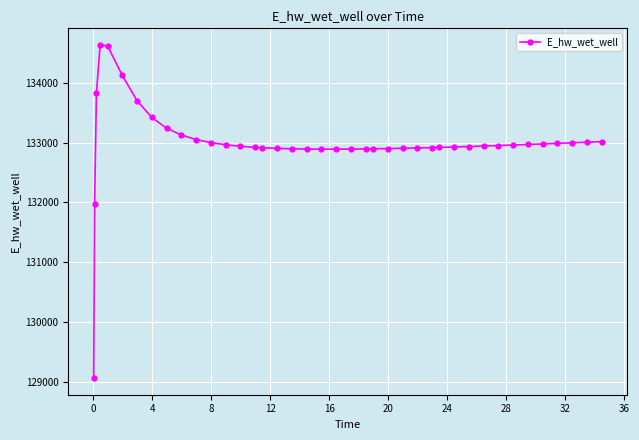

What is the value of the 33rd point from the left?

132950.2